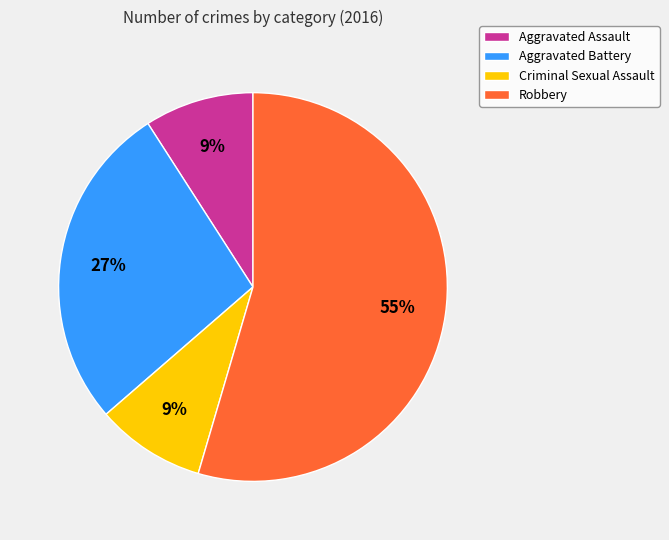

What is the largest slice in the pie chart?

Robbery